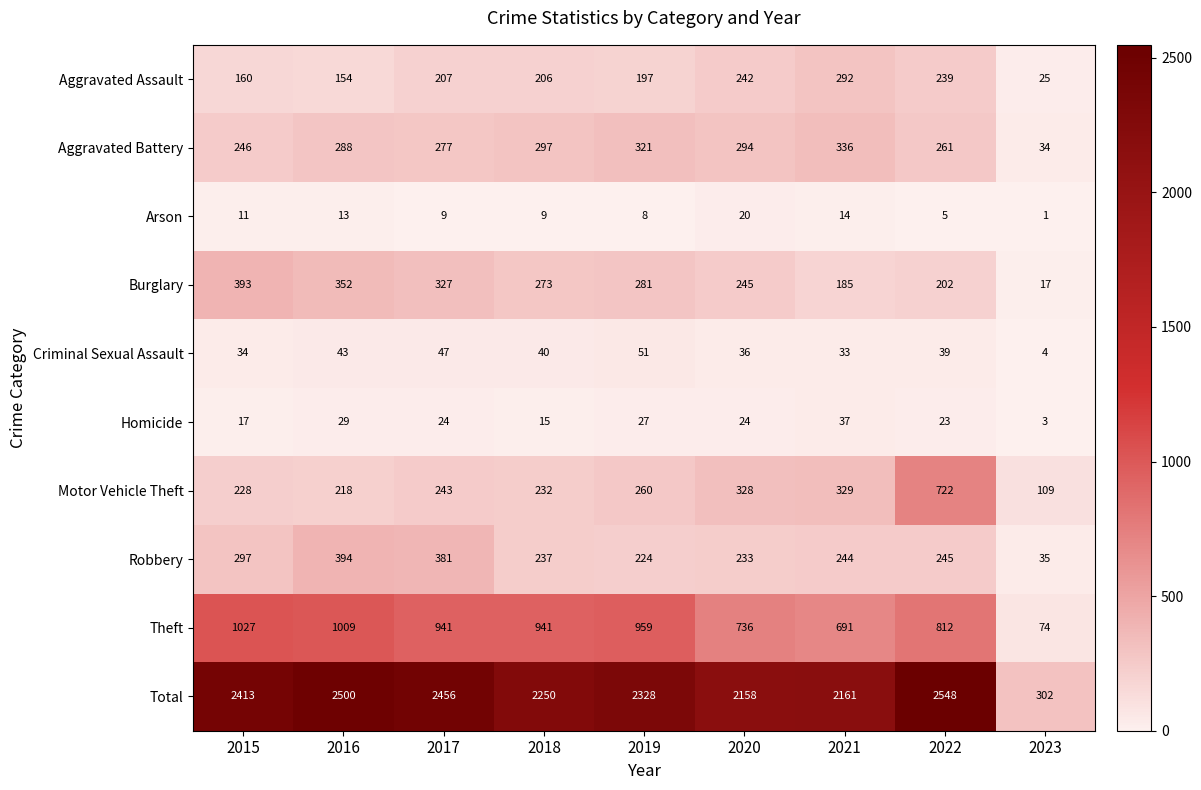

How many series are shown in this chart?

10